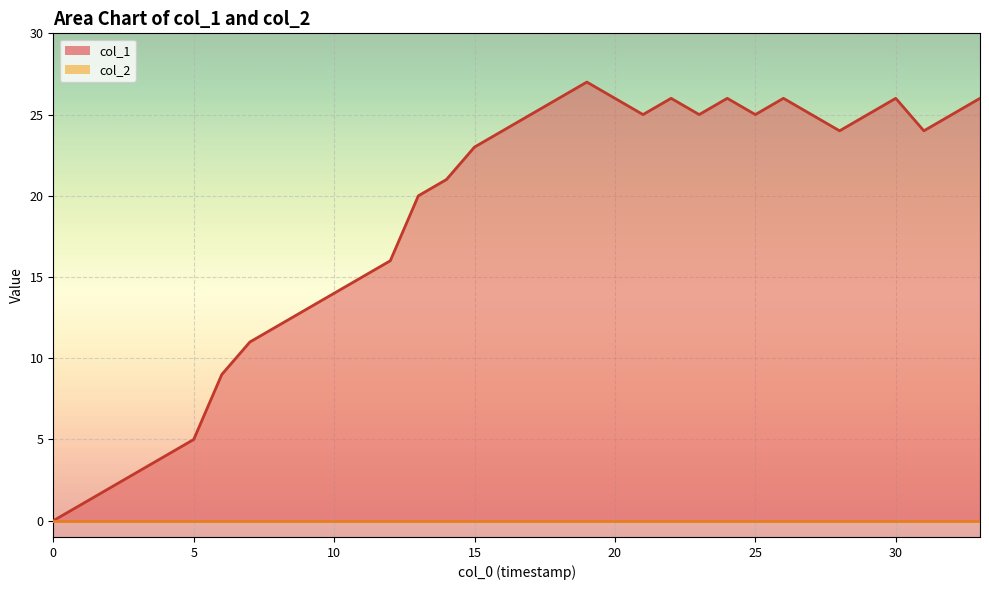

Reading right to left, what are all the values shown in this chart?

26	25	24	26	25	24	25	26	25	26	25	26	25	26	27	26	25	24	23	21	20	16	15	14	13	12	11	9	5	4	3	2	1	0